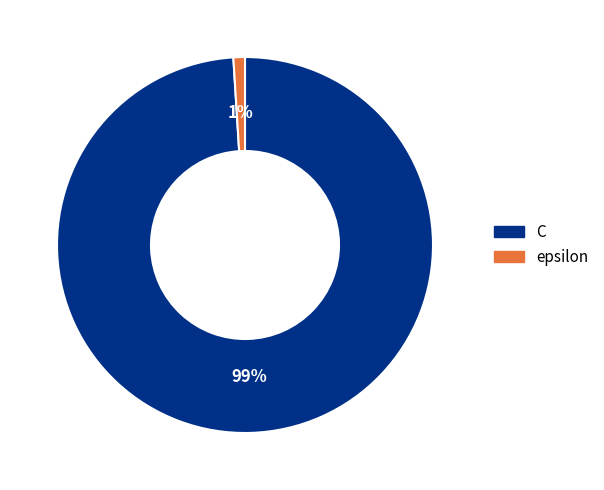

How many segments does this pie chart have?

2